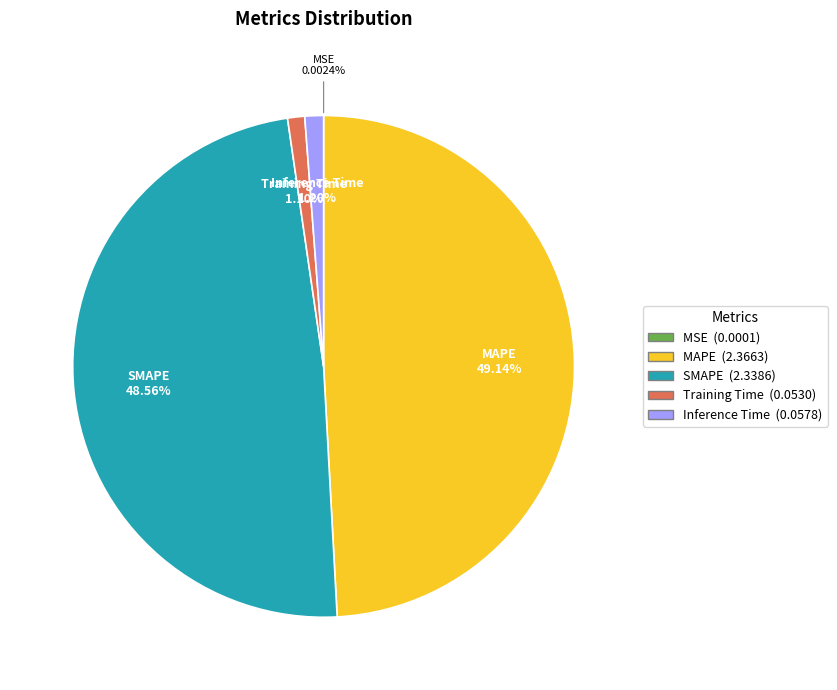

Which slice is the largest?

MAPE